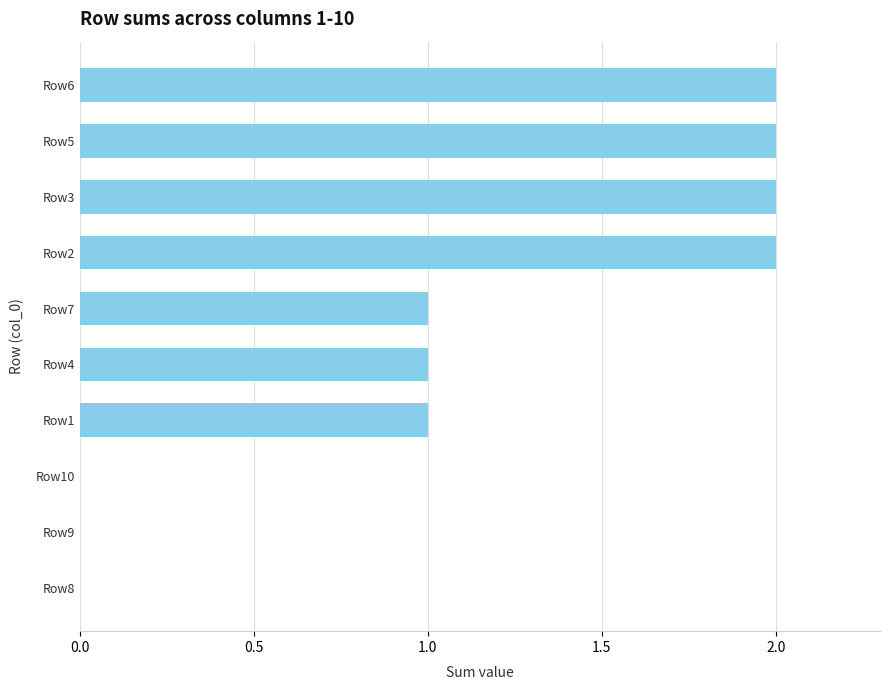

Approximately how many times larger is the value at Row6 compared to Row5?

1.0